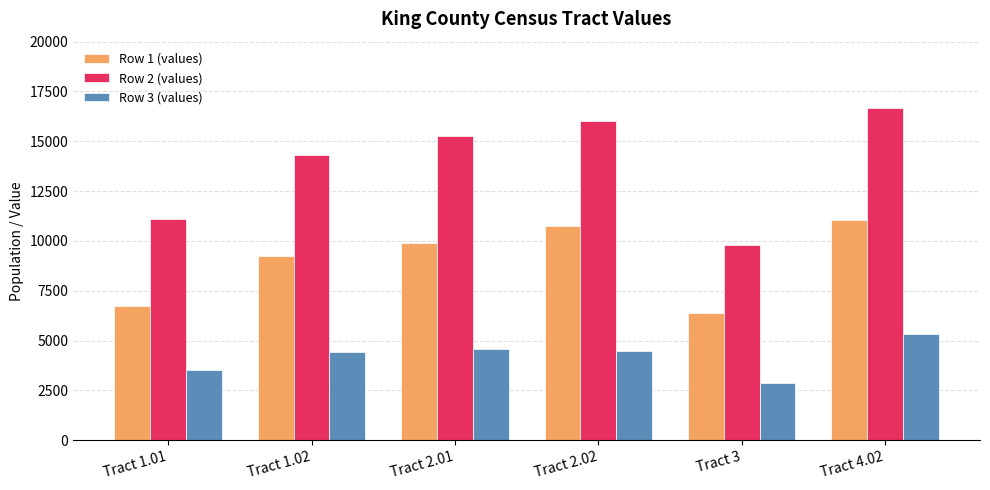

Which series has the largest total across all categories?

Row 2 (values)